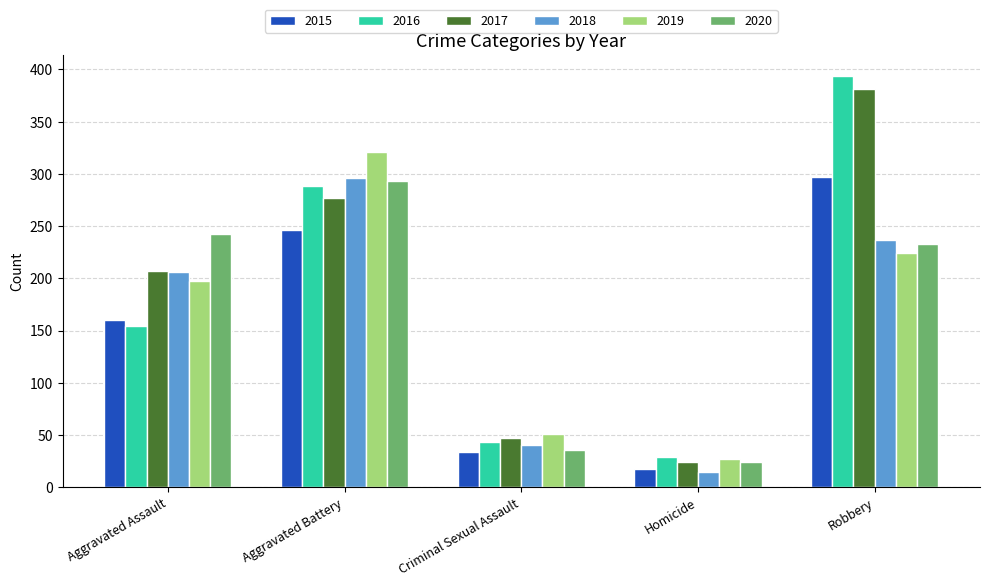

Reading right to left, extract all data points from this chart.

2015: Robbery=297	Homicide=17	Criminal Sexual Assault=34	Aggravated Battery=246	Aggravated Assault=160
2016: Robbery=394	Homicide=29	Criminal Sexual Assault=43	Aggravated Battery=288	Aggravated Assault=154
2017: Robbery=381	Homicide=24	Criminal Sexual Assault=47	Aggravated Battery=277	Aggravated Assault=207
2018: Robbery=237	Homicide=15	Criminal Sexual Assault=40	Aggravated Battery=296	Aggravated Assault=206
2019: Robbery=224	Homicide=27	Criminal Sexual Assault=51	Aggravated Battery=321	Aggravated Assault=197
2020: Robbery=233	Homicide=24	Criminal Sexual Assault=36	Aggravated Battery=293	Aggravated Assault=242